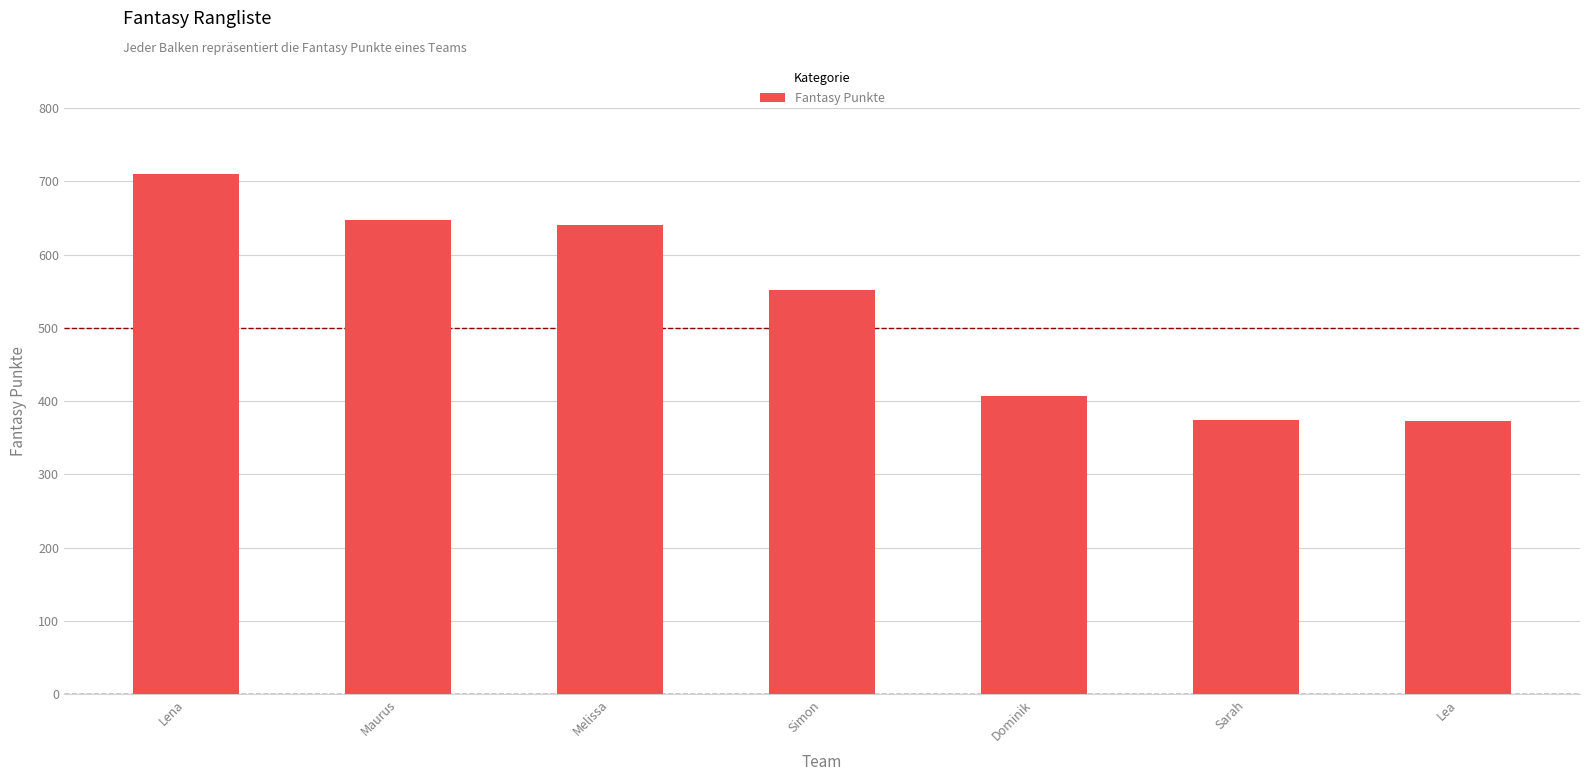

Does the chart contain stacked bars?

No